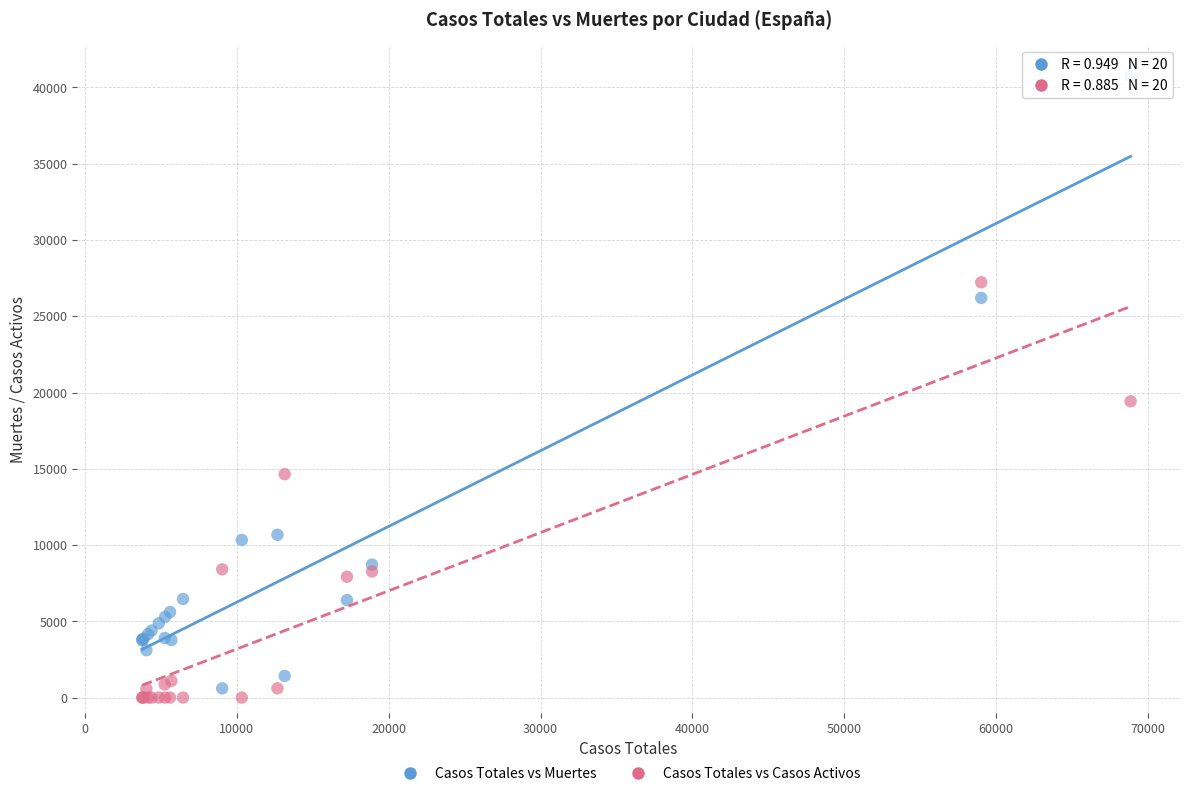

Which series has the largest Y range (max minus min)?

Casos Totales vs Muertes